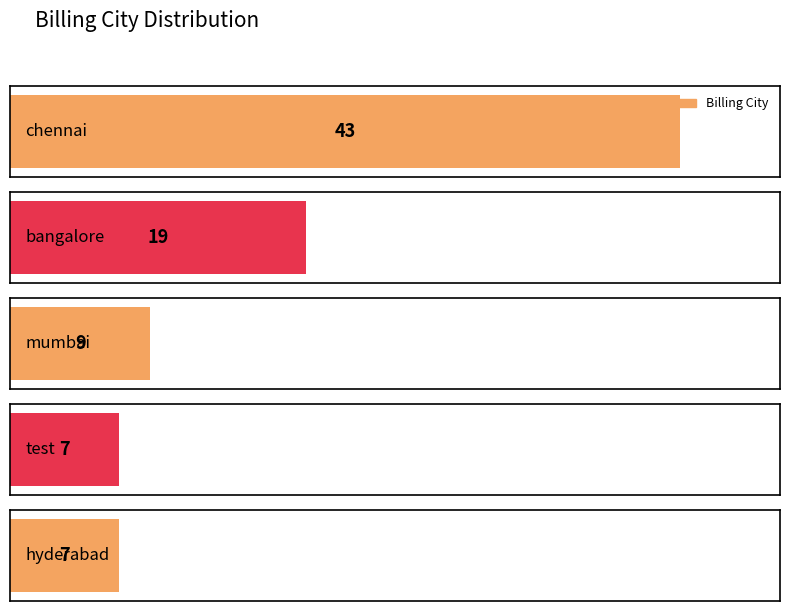

How many data points are less than 9?

2